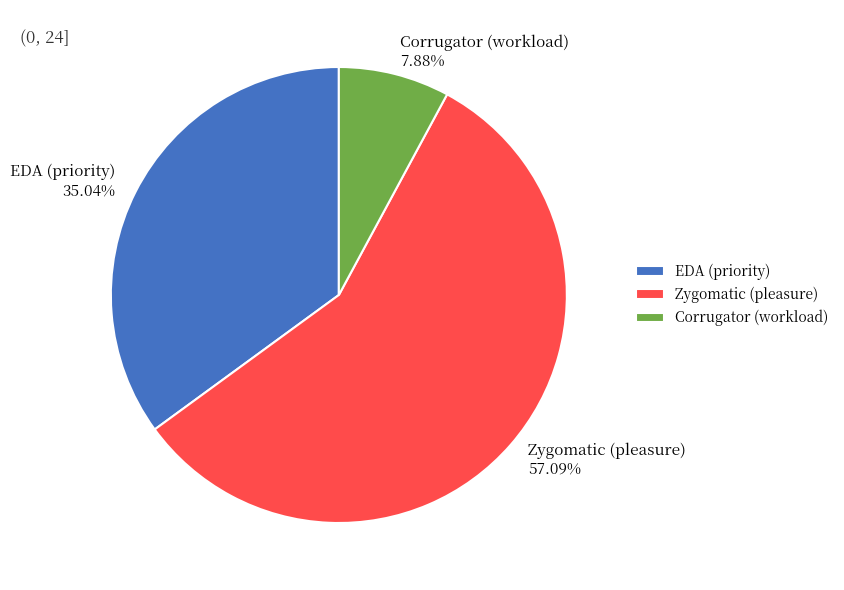

To the nearest percent, what percentage of the pie is Corrugator (workload)?

8%